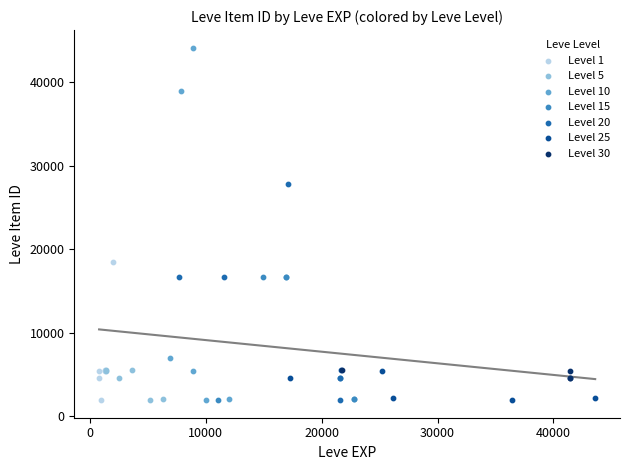

What are all the series names shown in the legend?

Level 1, Level 5, Level 10, Level 15, Level 20, Level 25, Level 30